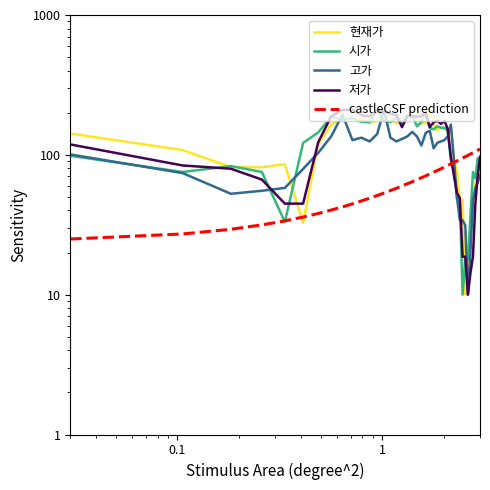

What are all the series names shown in the legend?

현재가, 시가, 고가, 저가, castleCSF prediction